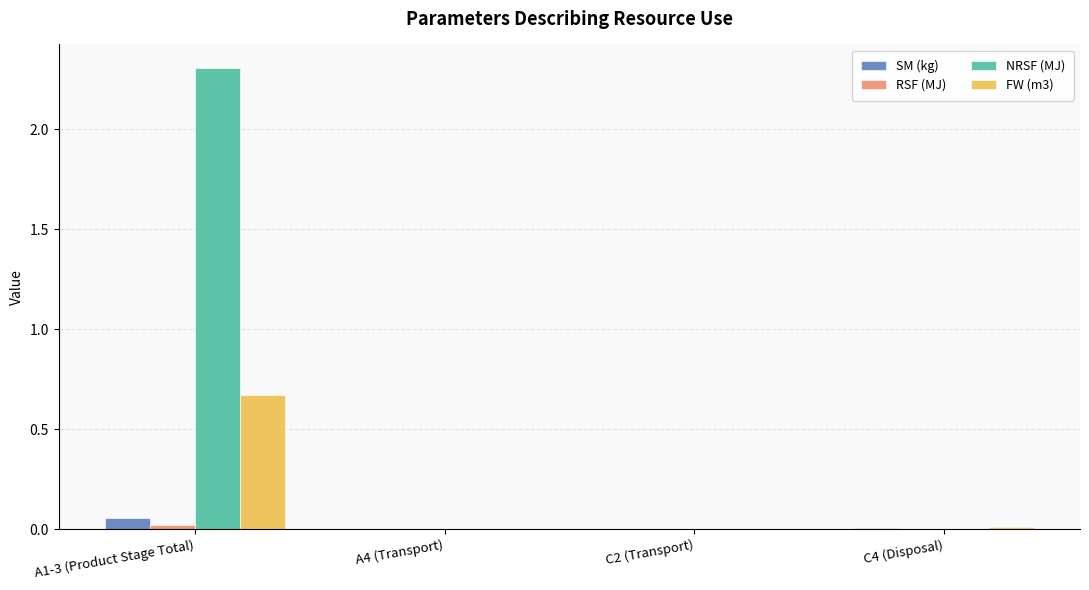

At which category is the sum across all series the highest?

A1-3 (Product Stage Total)